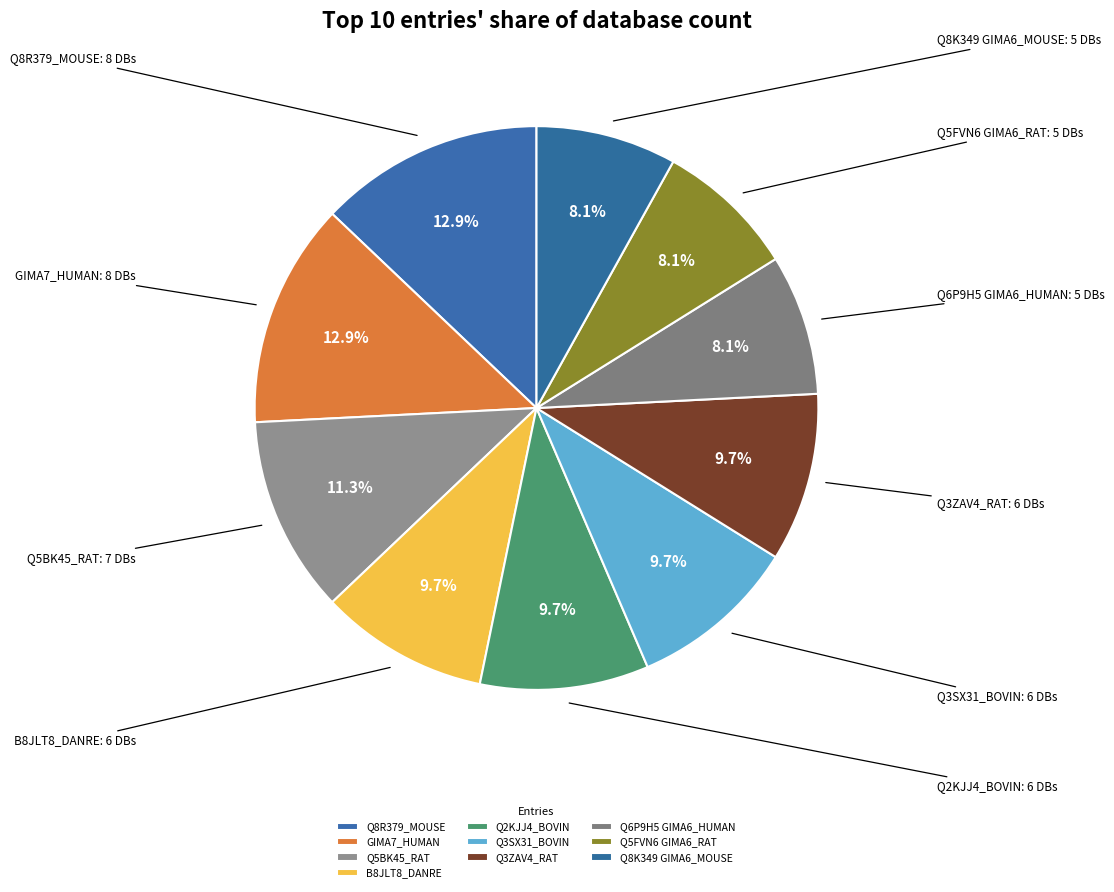

The Q8K349 GIMA6_MOUSE slice represents 22% of the pie. True or false?

False